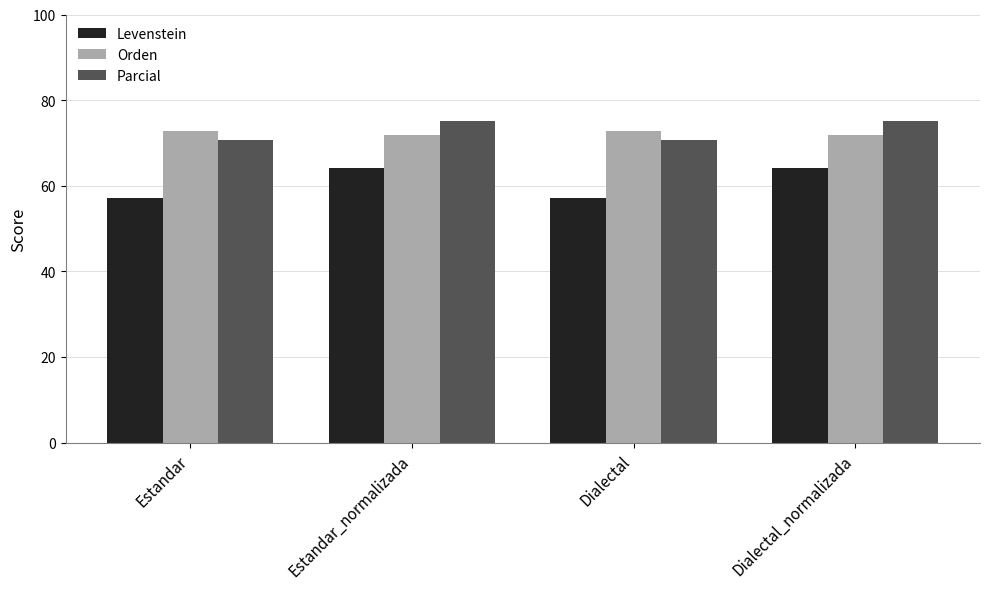

Reading left to right, list all the values displayed in this chart.

Levenstein: Estandar=57.2	Estandar_normalizada=64.2	Dialectal=57.2	Dialectal_normalizada=64.2
Orden: Estandar=72.7	Estandar_normalizada=71.7	Dialectal=72.7	Dialectal_normalizada=71.7
Parcial: Estandar=70.7	Estandar_normalizada=75.1	Dialectal=70.7	Dialectal_normalizada=75.1